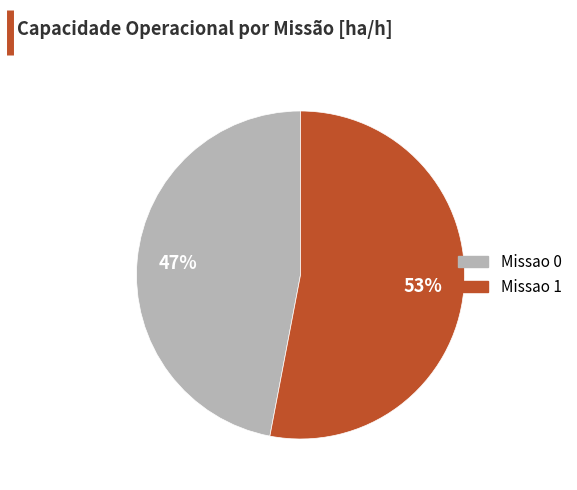

Is there any slice that represents more than half of the pie?

Yes